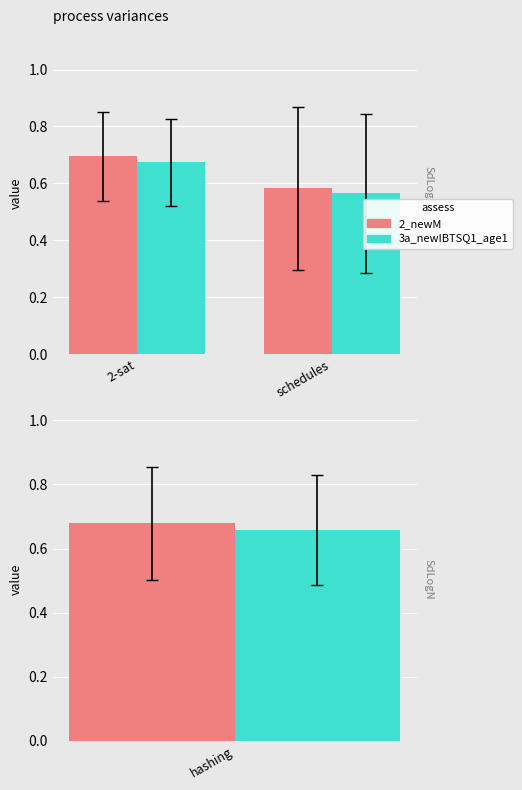

What is the value of the 3a_newIBTSQ1_age1 bar at the 1st from the left?

0.7